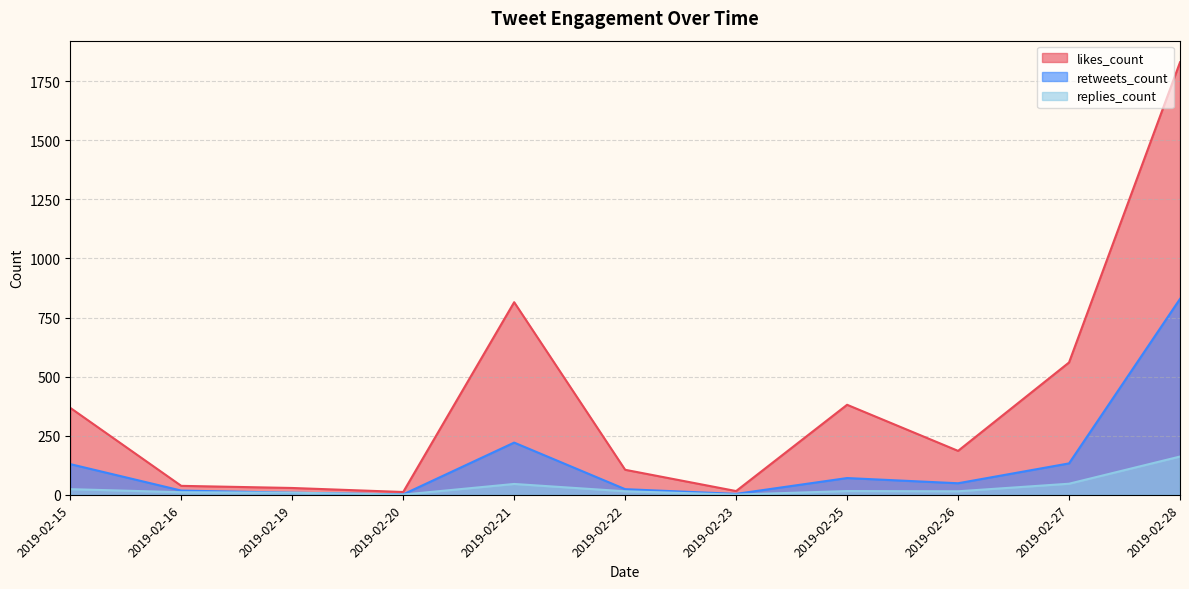

The value of likes_count at 2019-02-28 is 851. True or false?

False